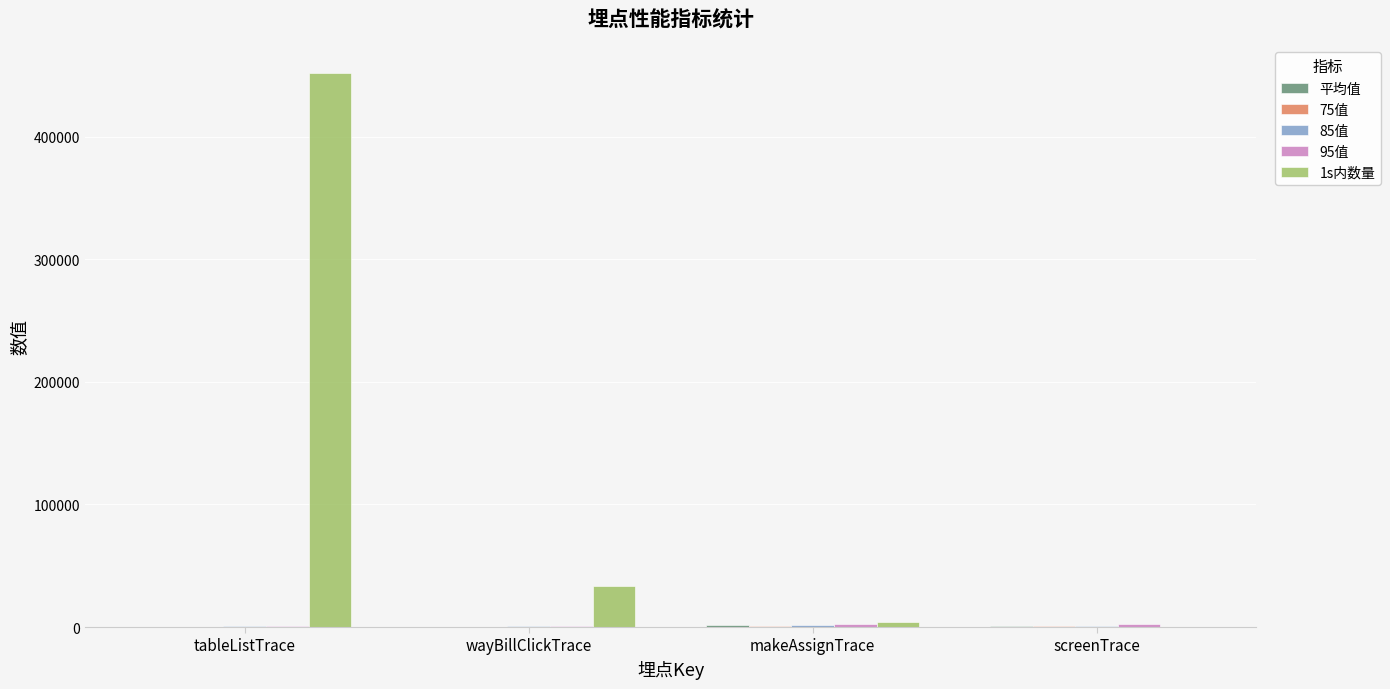

Which series has the widest spread of values?

1s内数量